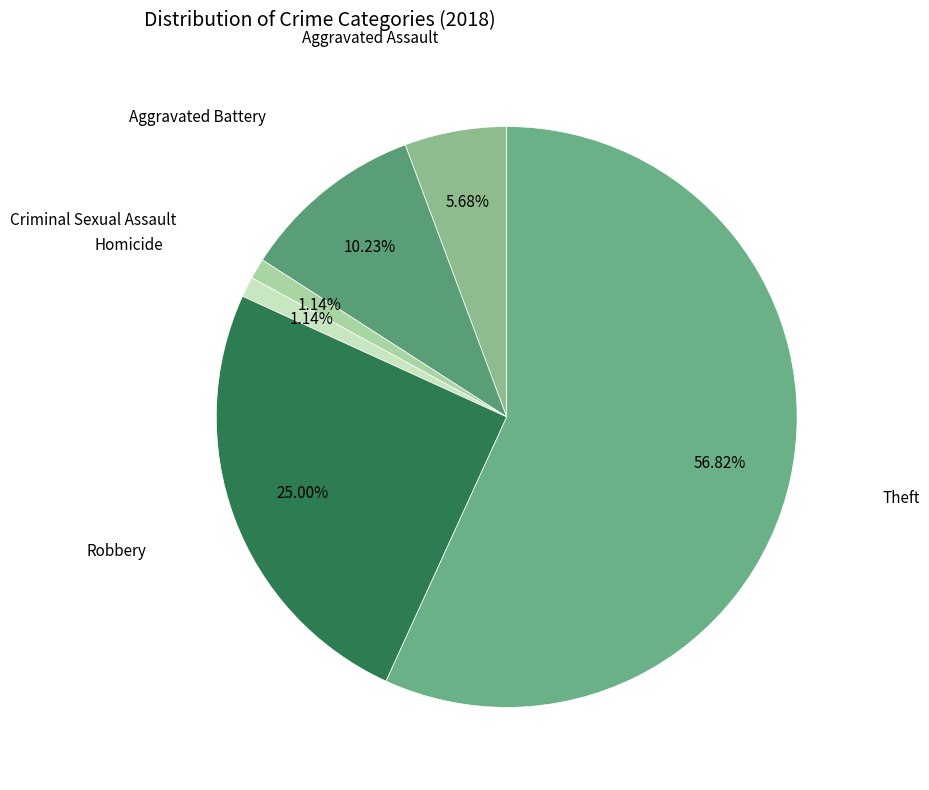

Count the number of slices in the pie.

6